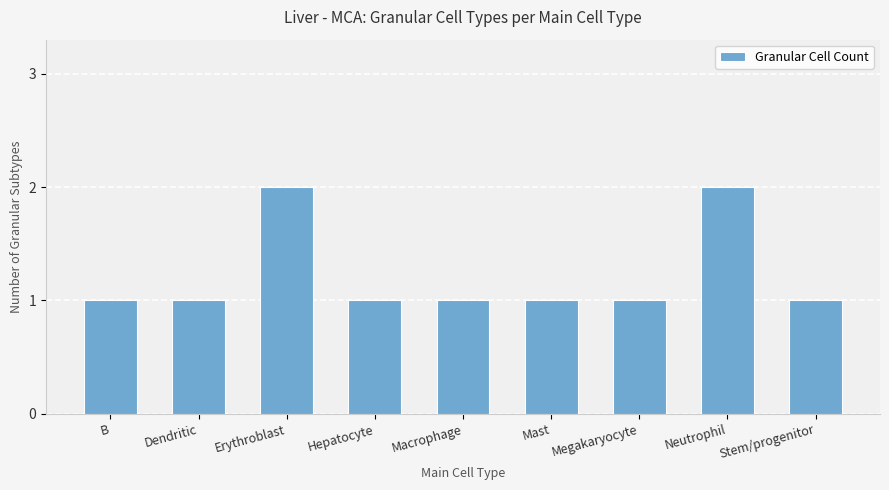

What is the change in value from Macrophage to Neutrophil?

+1